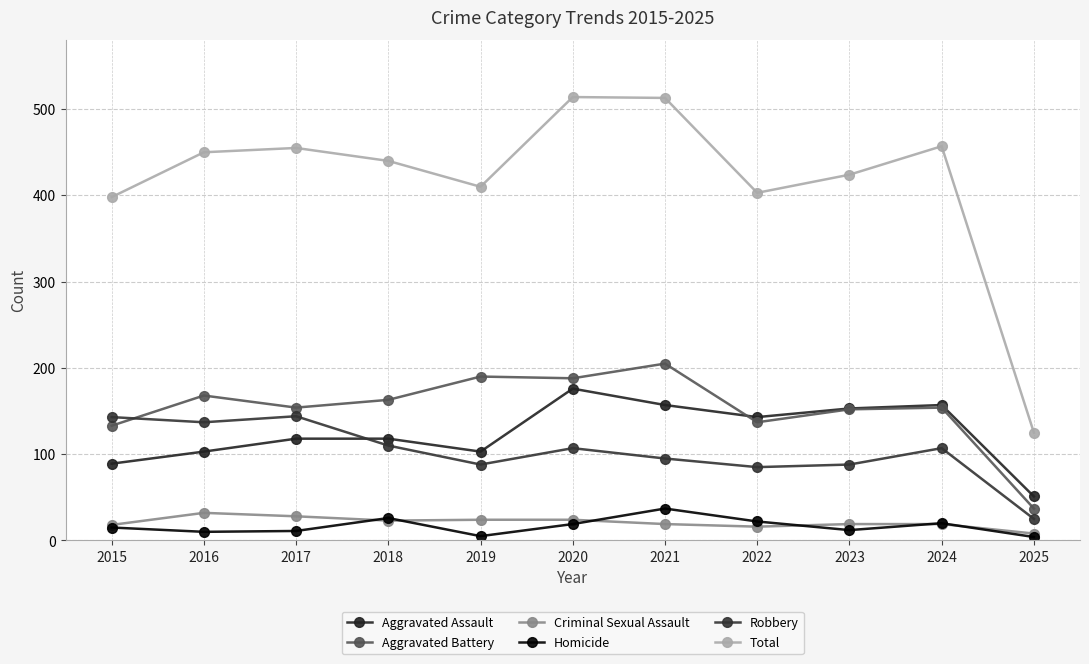

True or false: Total and Criminal Sexual Assault intersect in this chart.

False